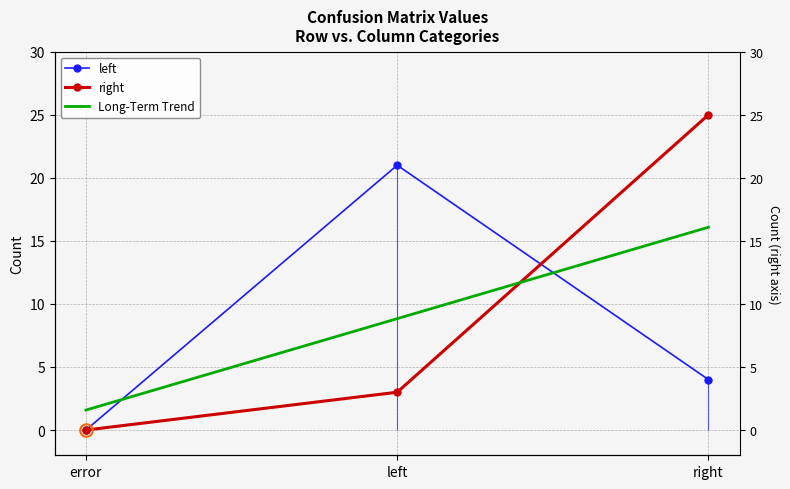

At which category is the sum across all series the highest?

right